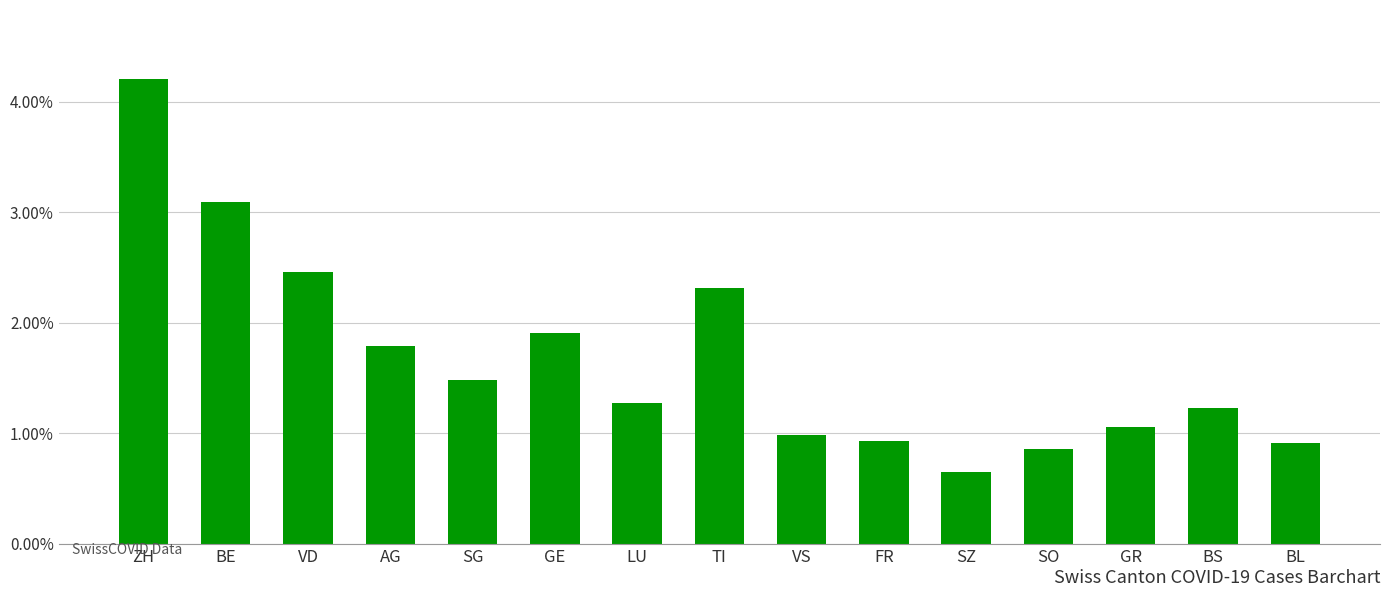

How many data points does each series have?

15